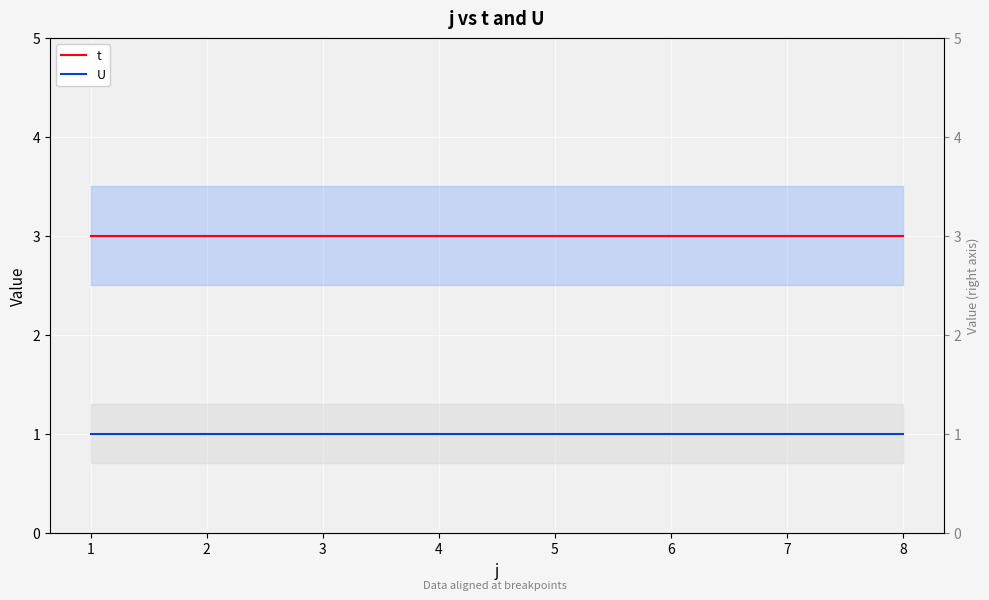

Is it true that U equals 1 at 5?

True